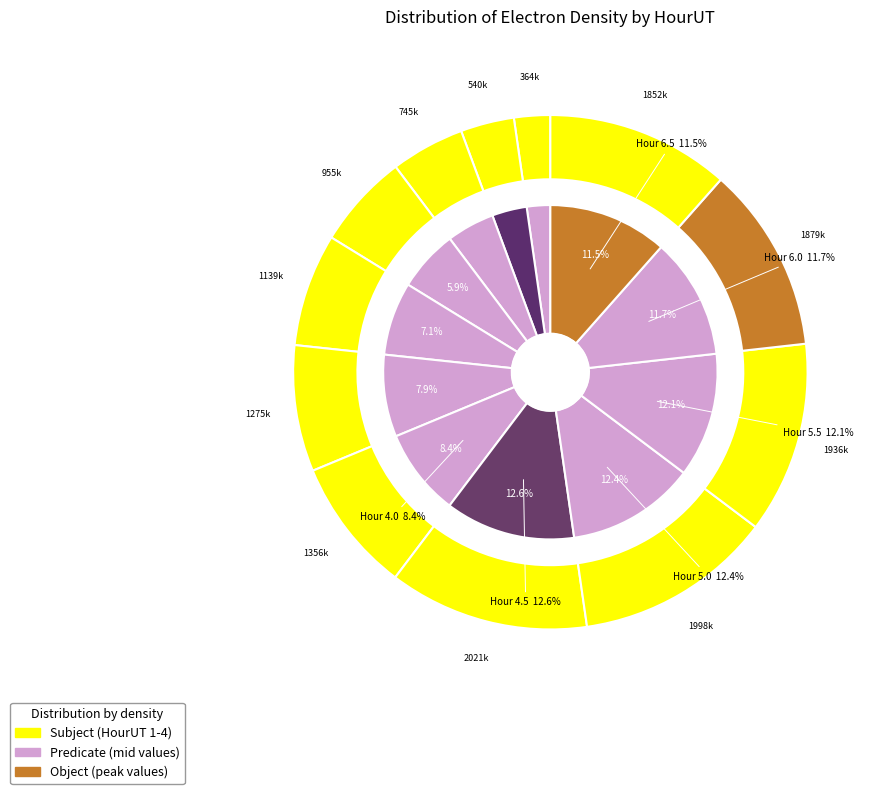

What is the change in value from 1.5 to 5.0?

+1457884